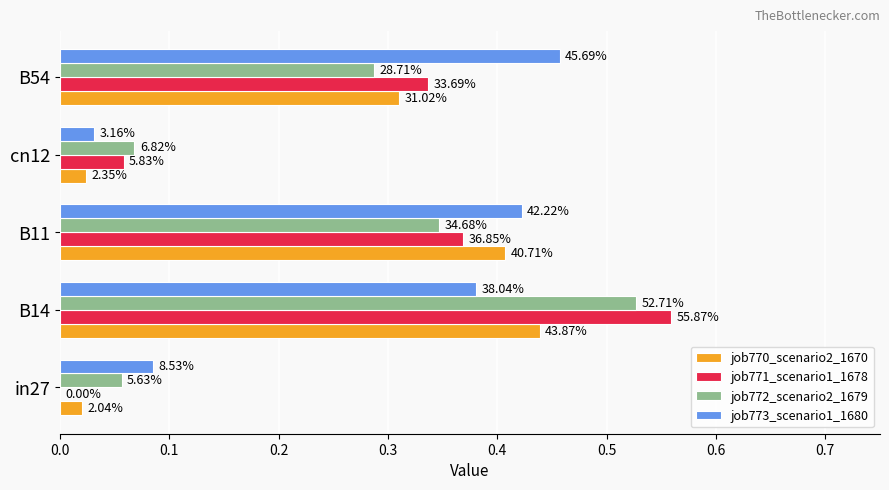

What are all the series names shown in the legend?

job770_scenario2_1670, job771_scenario1_1678, job772_scenario2_1679, job773_scenario1_1680